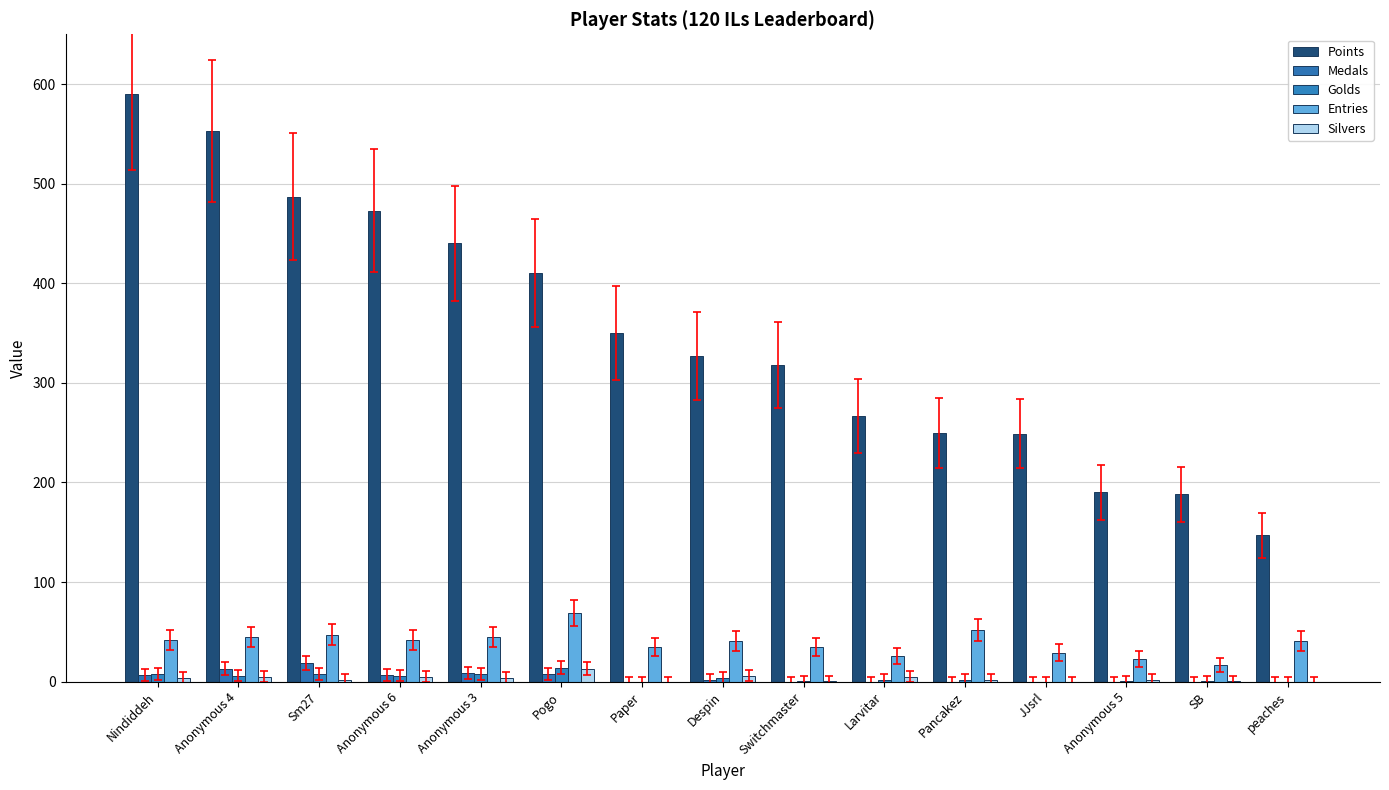

What is the value of the Entries bar at the 11th from the left?

52